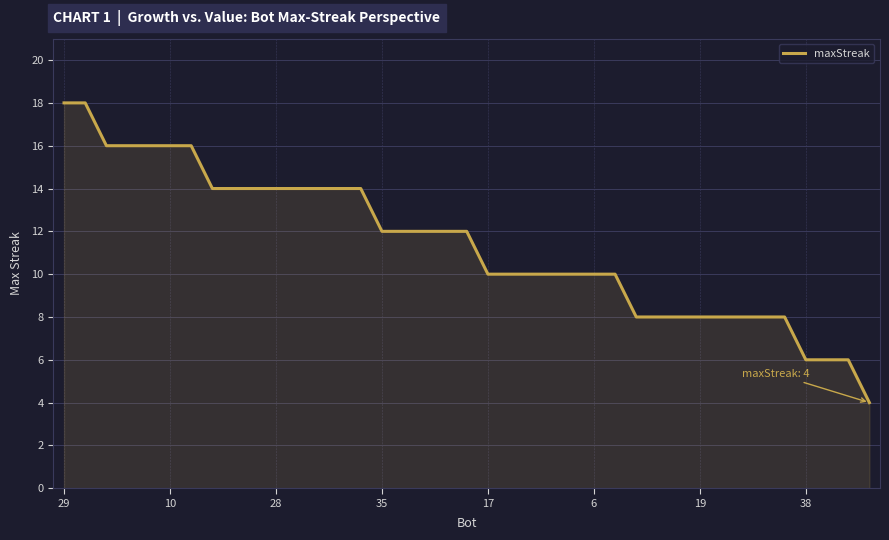

What is the minimum value shown in the chart?

4